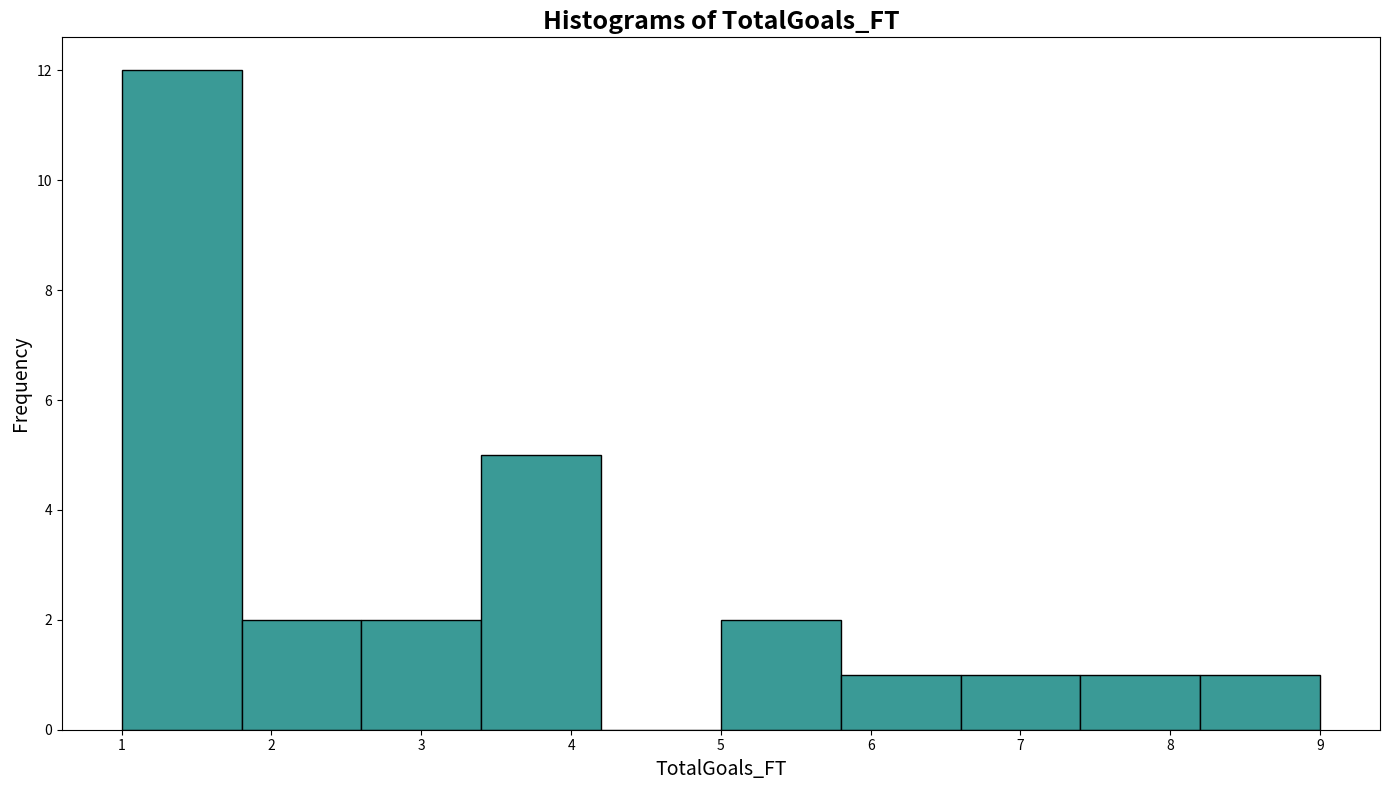

Reading left to right, list every bar in this chart as the range it spans on the x-axis followed by its height. The values are not printed on the chart, so give them approximately, as read against the axis.

1.0 to 1.8: 12
1.8 to 2.6: 2
2.6 to 3.4: 2
3.4 to 4.2: 5
4.2 to 5.0: 0
5.0 to 5.8: 2
5.8 to 6.6: 1
6.6 to 7.4: 1
7.4 to 8.2: 1
8.2 to 9.0: 1